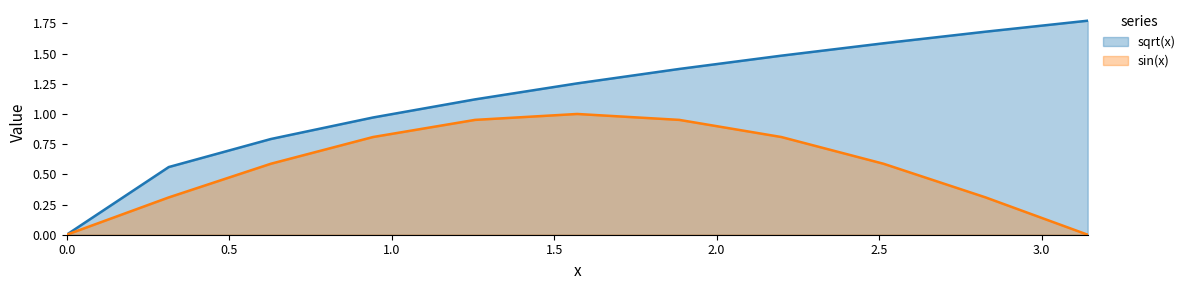

How many data points in sqrt(x) are less than 1?

4